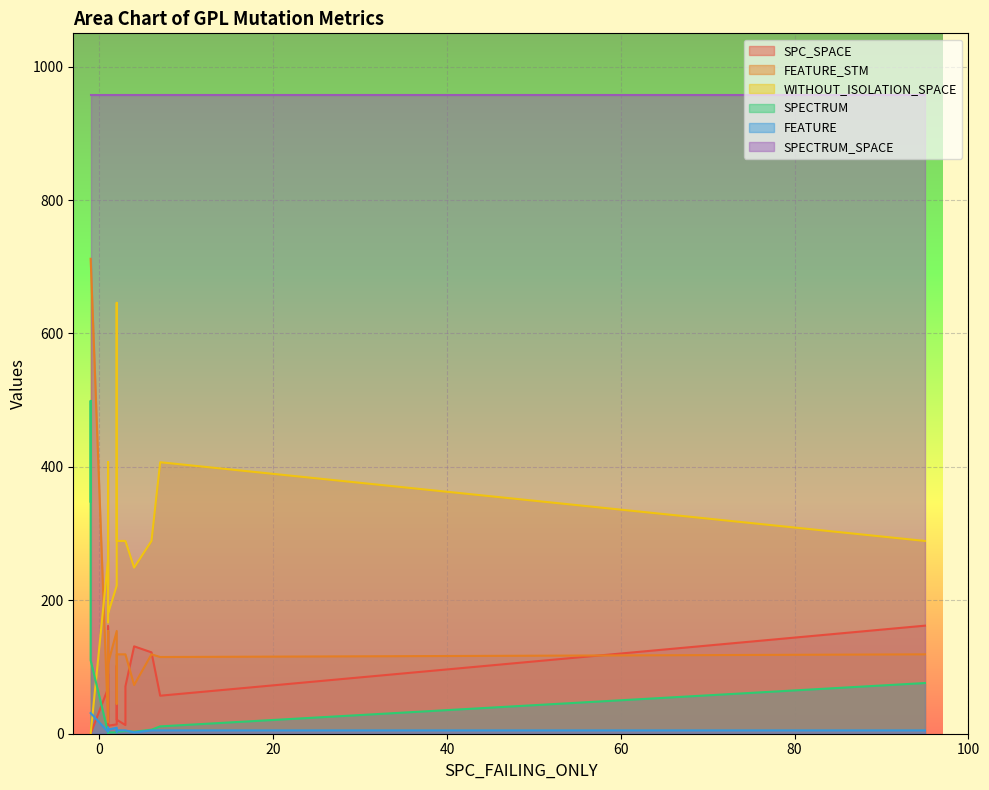

At which label does WITHOUT_ISOLATION_SPACE reach its minimum?

-1